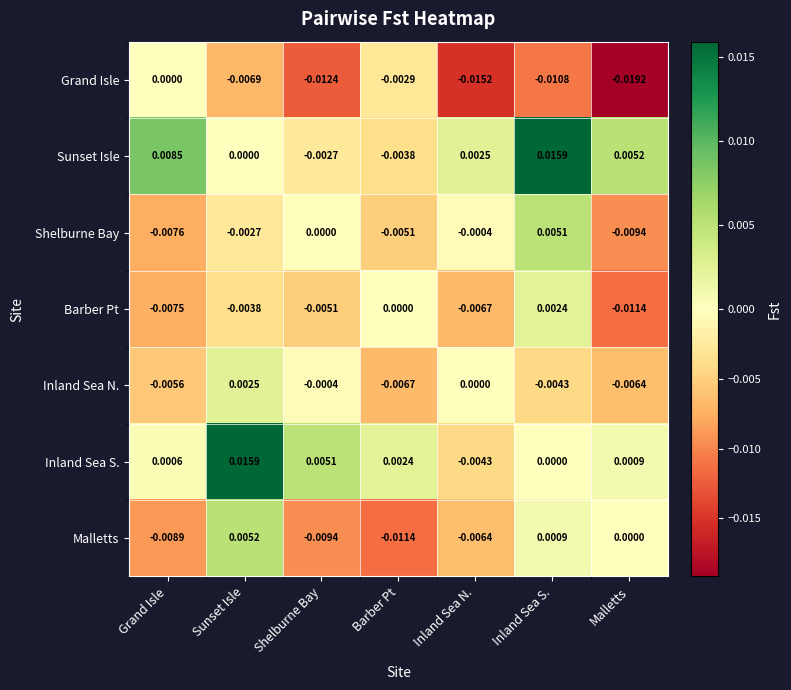

How many series are shown in this chart?

7